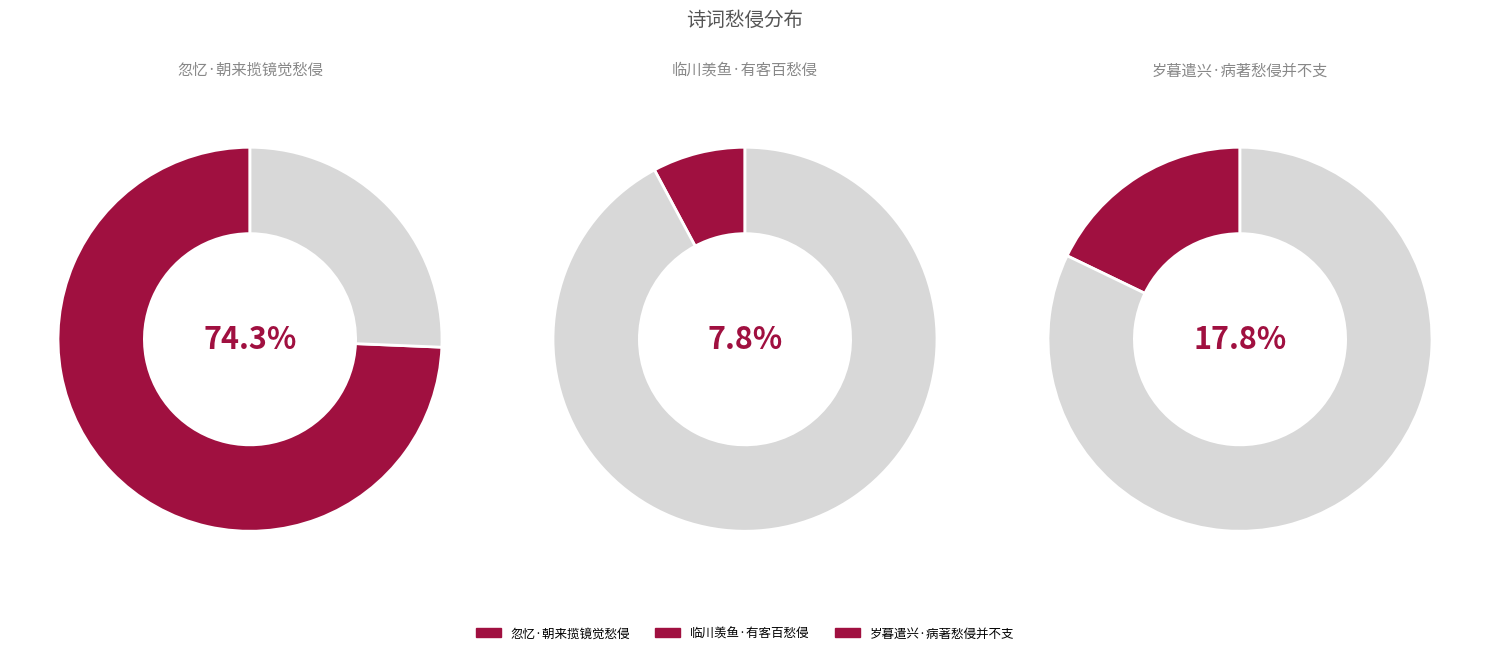

What is the total percentage of 忽忆·朝来揽镜觉愁侵 and 岁暮遣兴·病著愁侵并不支?

92.2%